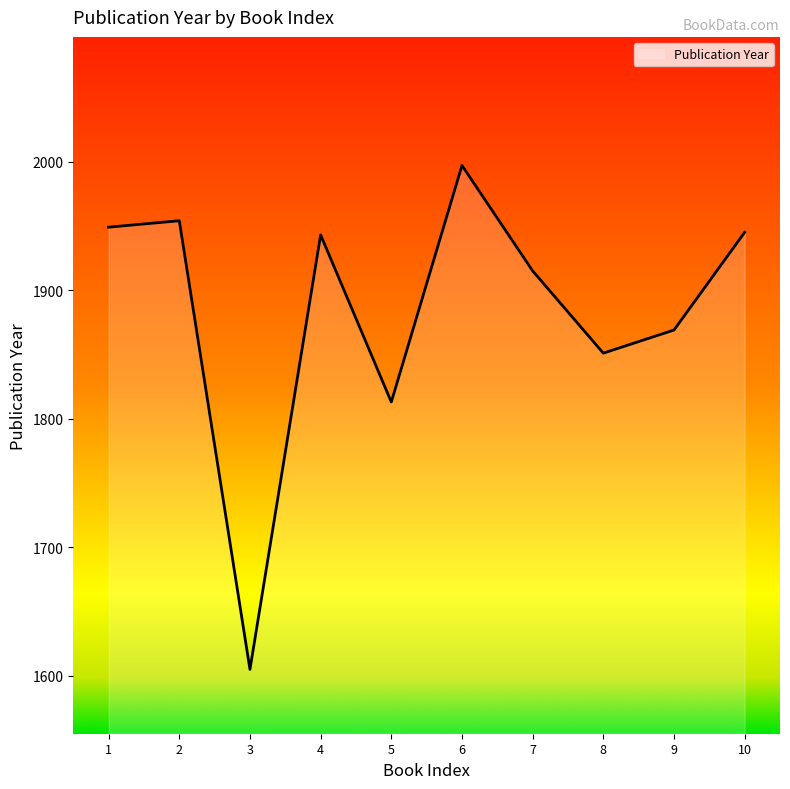

What is the maximum value shown in the chart?

1997